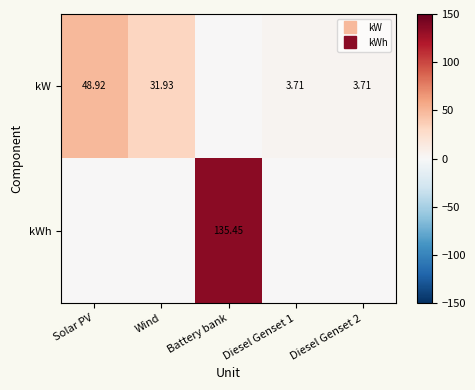

At which label does kW reach its minimum?

Battery bank